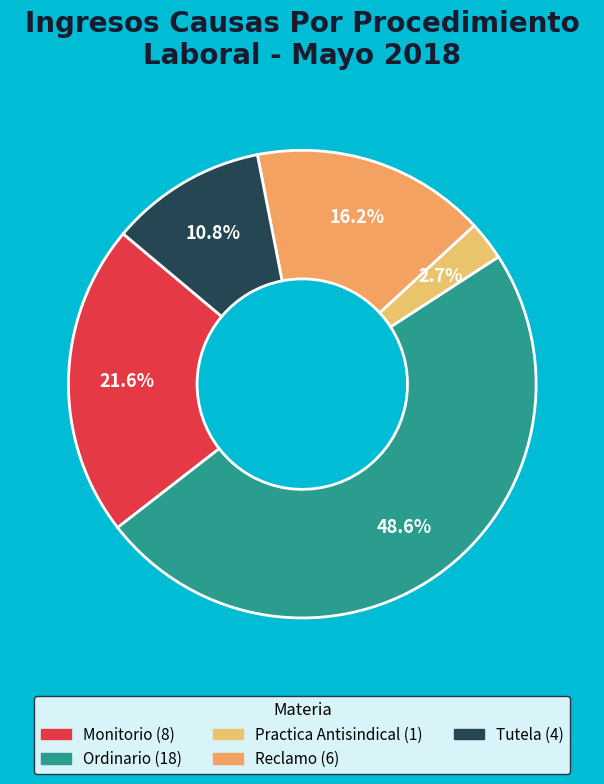

To the nearest percent, what portion does Reclamo represent?

16%